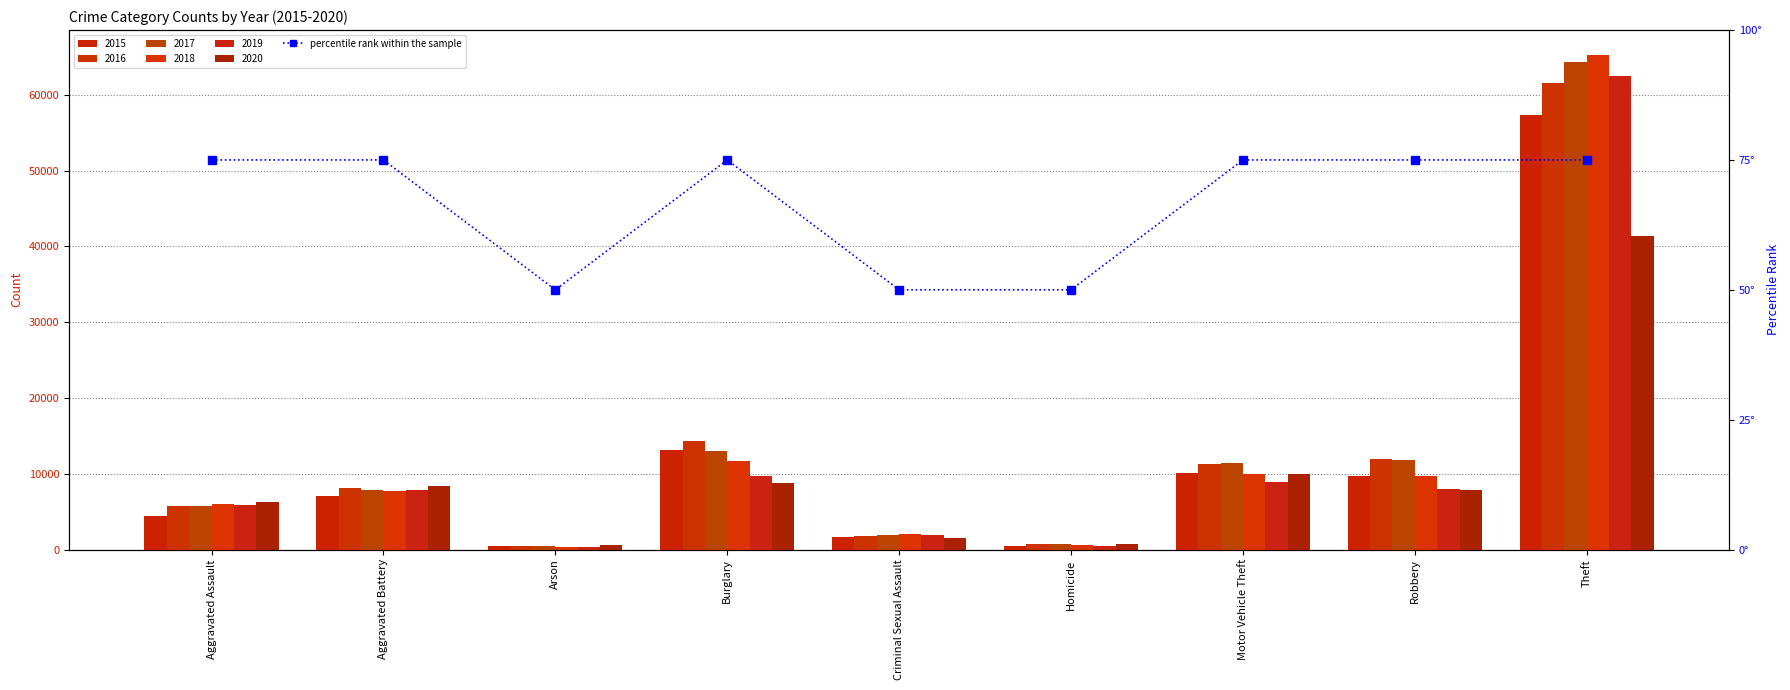

What is the maximum value shown in the chart?

75